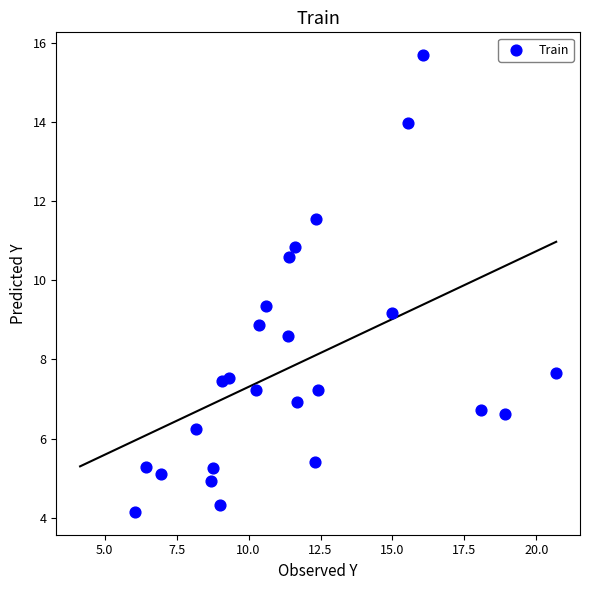

What is the range of Y values (max minus min)?

11.5